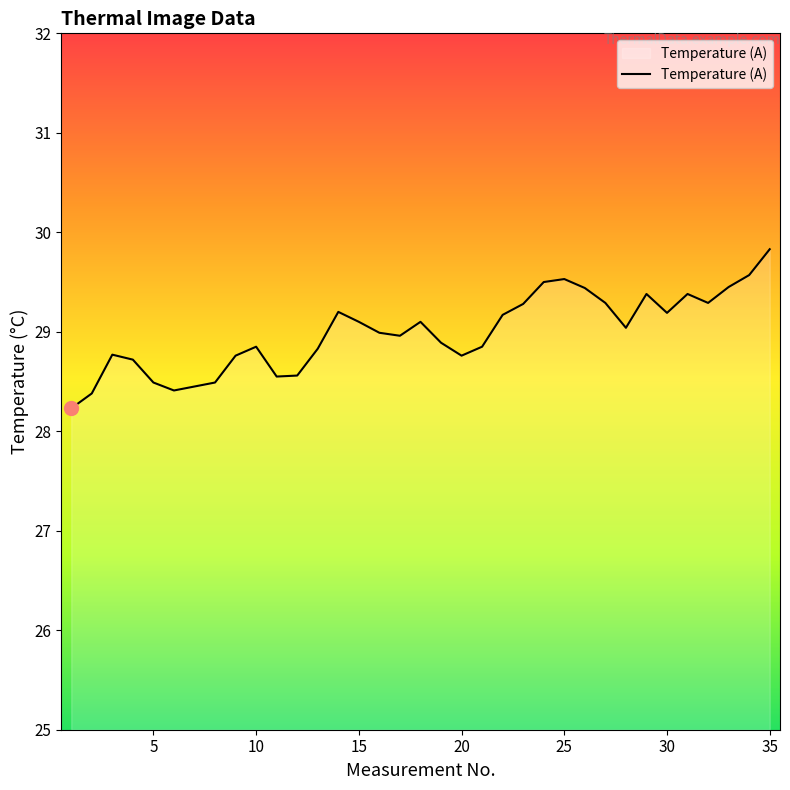

What is the sum of all values?

1014.7